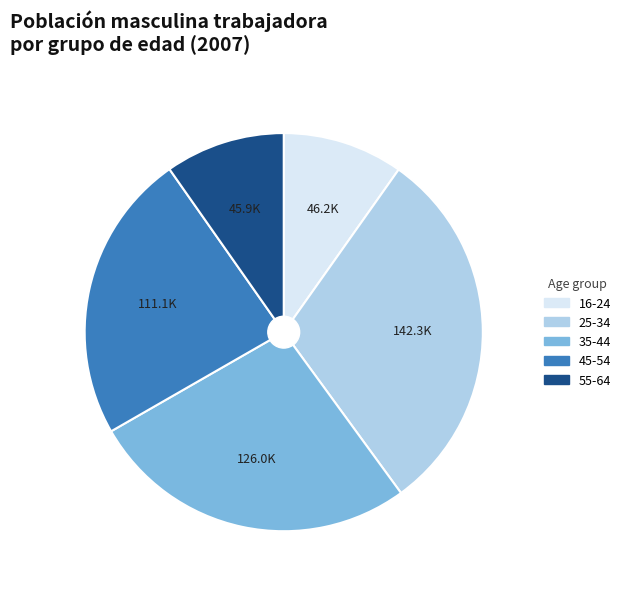

Between 35-44 and 16-24, which is larger?

35-44